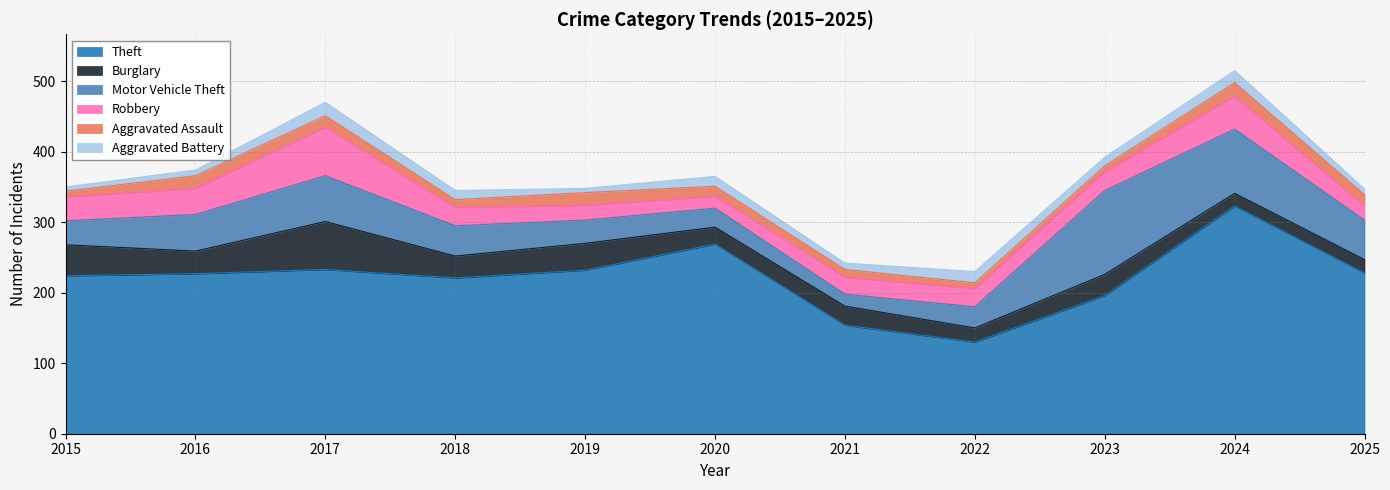

True or false: Aggravated Battery has a value of 26 at 2024.

False